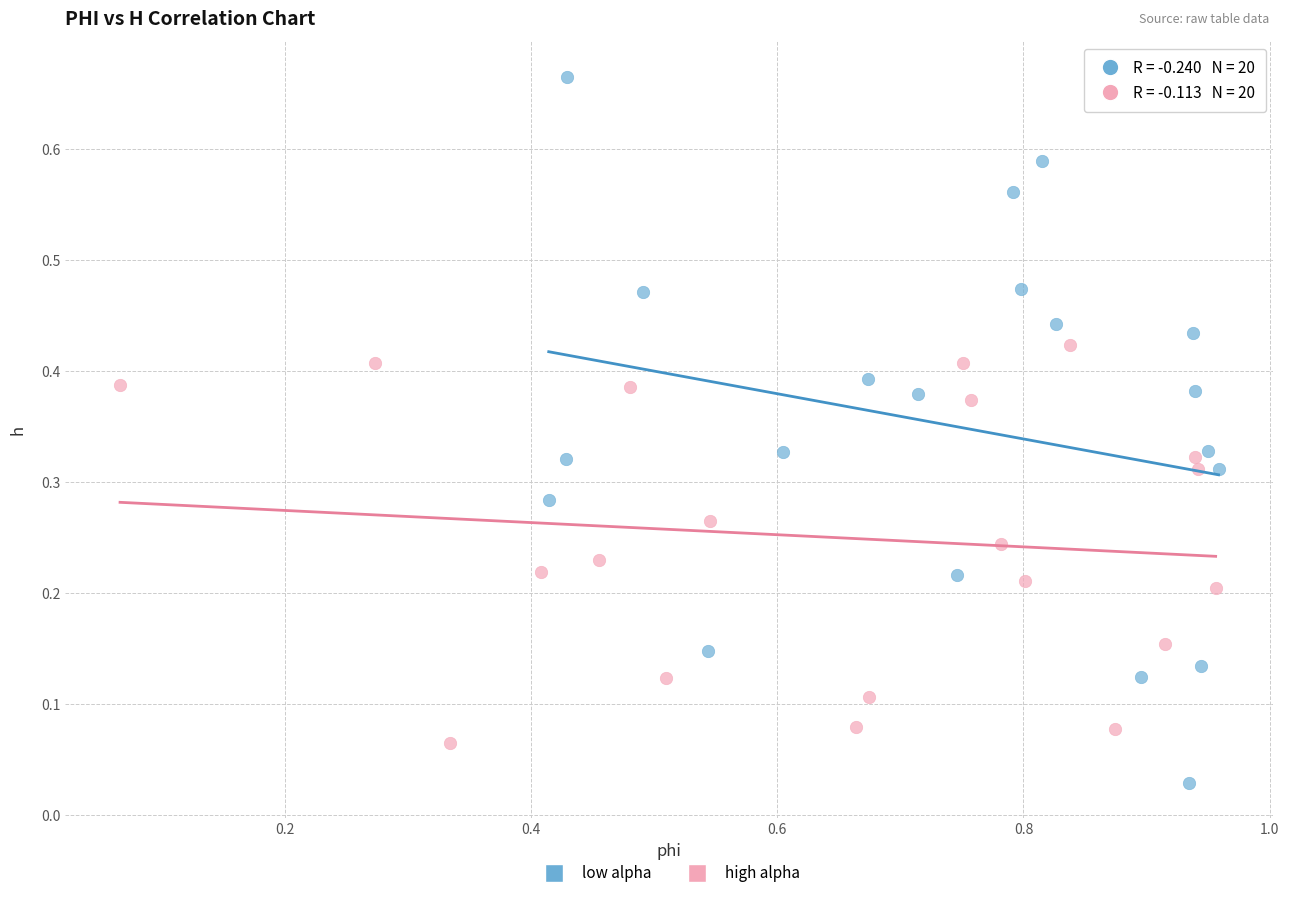

Which series contains the highest Y value?

low alpha